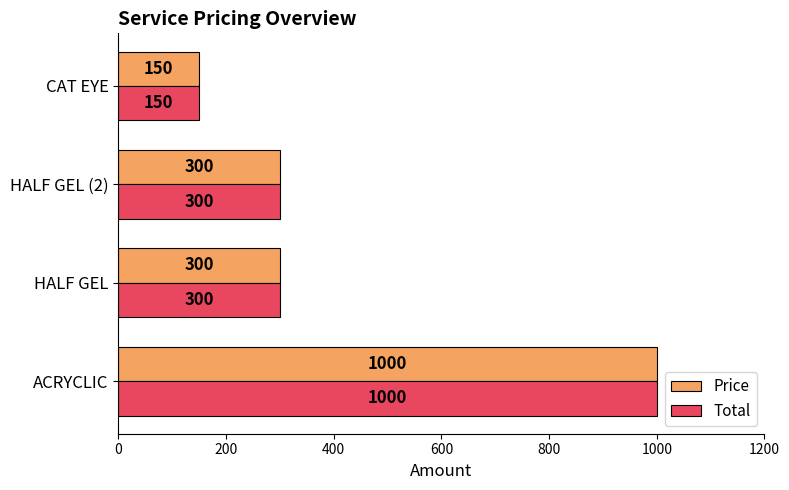

How many Price values are between 300 and 1000?

3